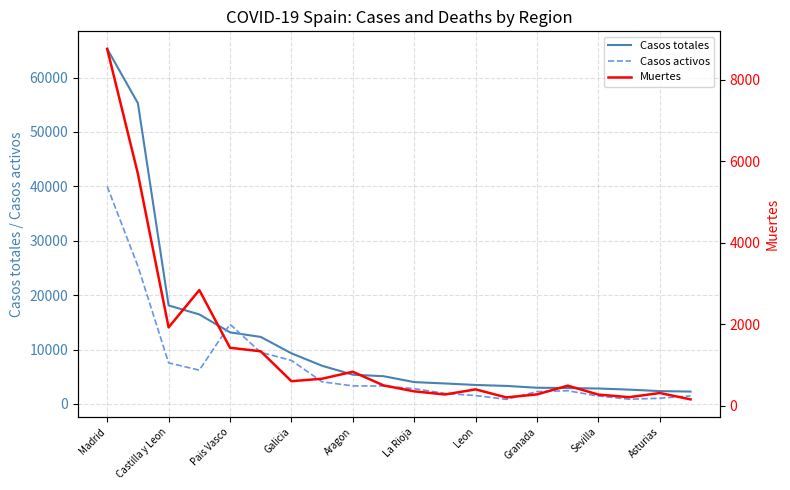

List the series in order of their peak value, lowest first.

Muertes, Casos activos, Casos totales